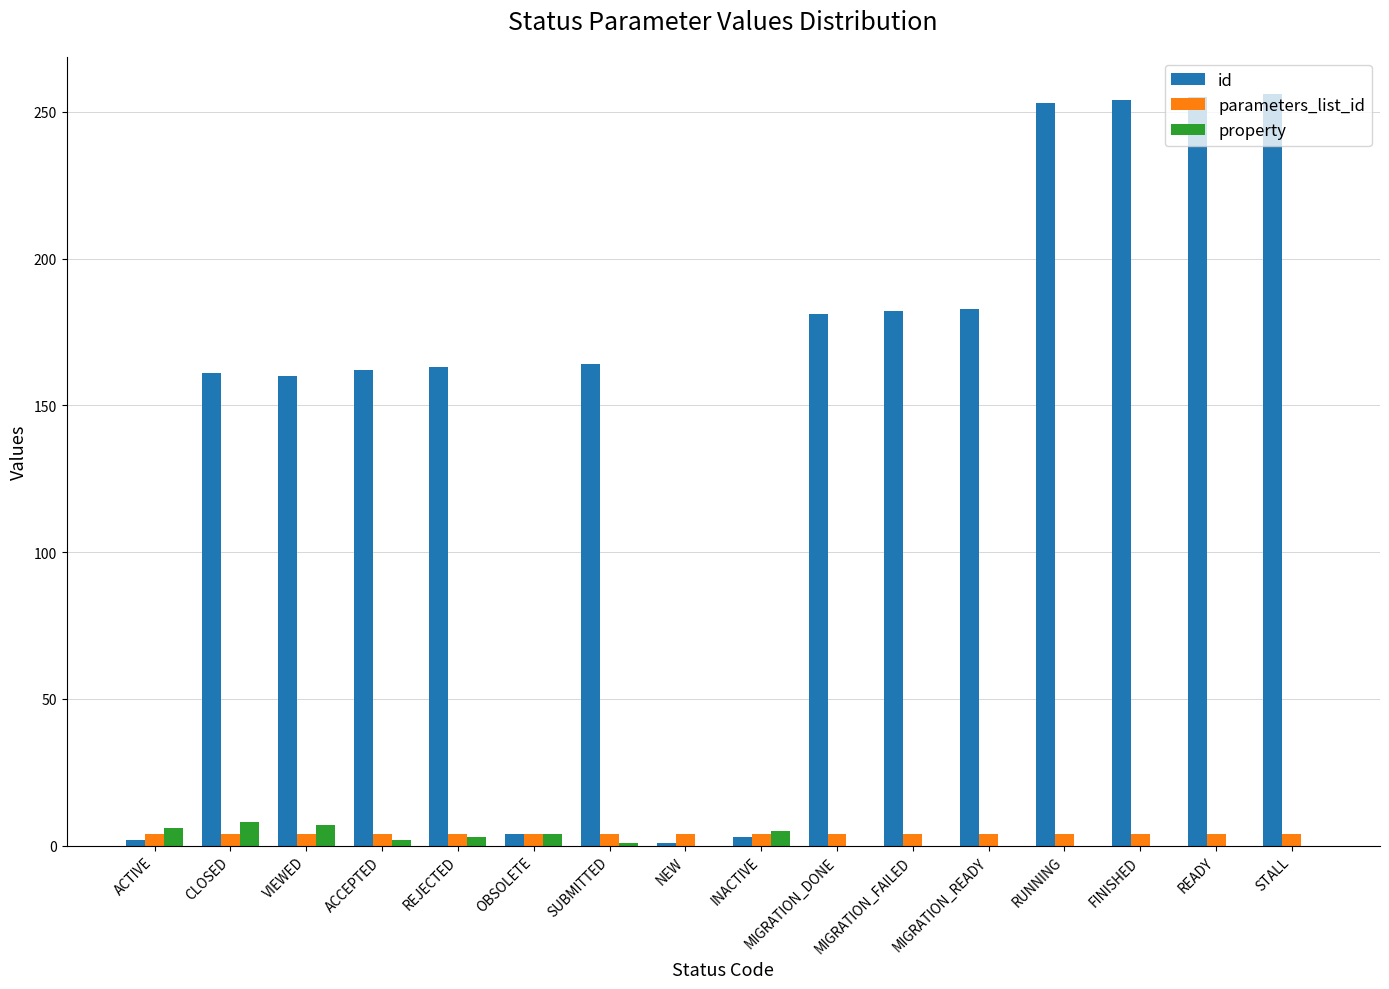

Which series has the largest total across all categories?

id